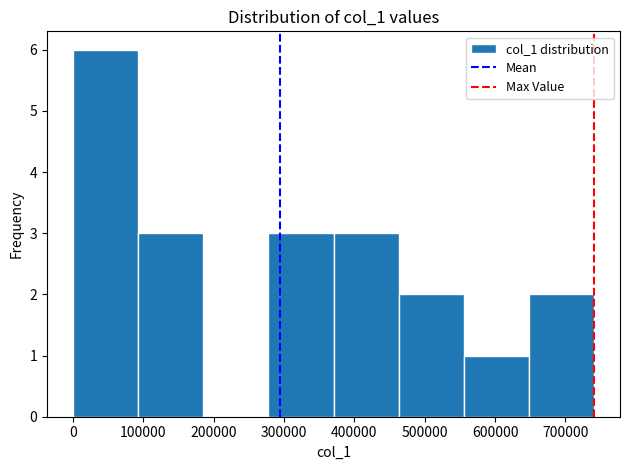

Over which range of the x-axis is the bar tallest?

0 to 90000